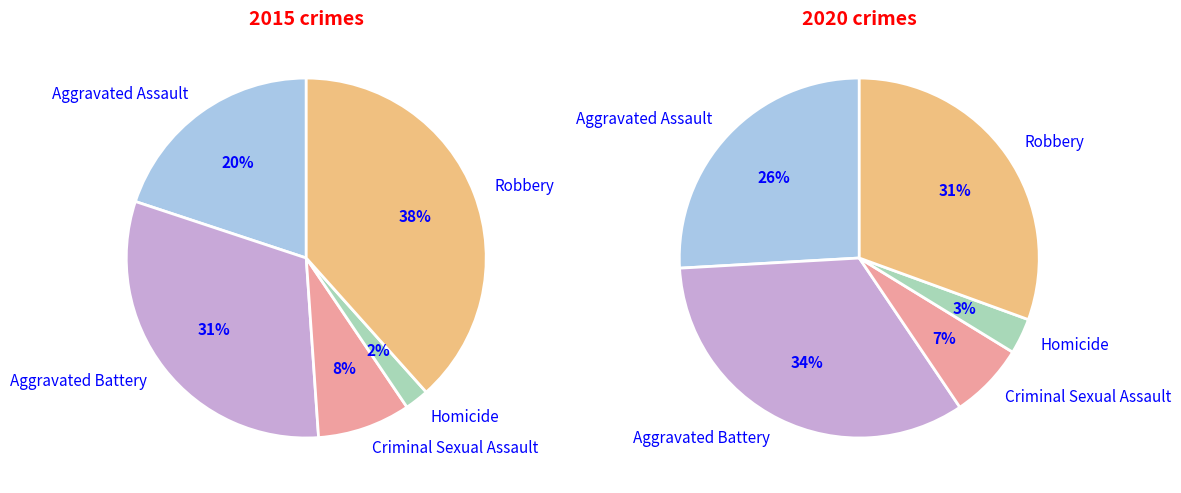

Is it true that Aggravated Battery is 44% of the pie?

False